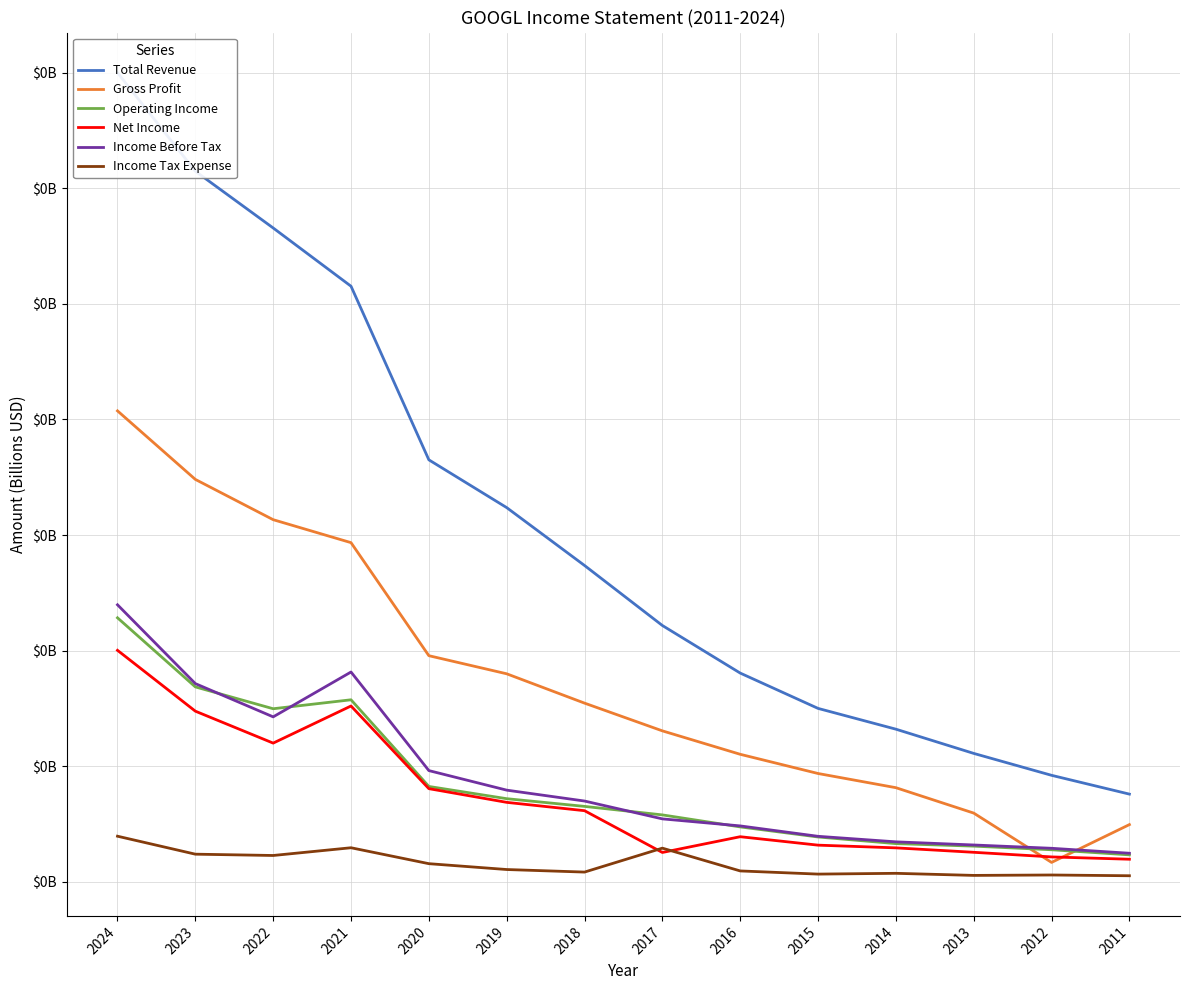

Reading left to right, extract all data points from this chart.

Total Revenue: 2024=0.4	2023=0.3	2022=0.3	2021=0.3	2020=0.2	2019=0.2	2018=0.1	2017=0.1	2016=0.1	2015=0.1	2014=0.1	2013=0.1	2012=0.0	2011=0.0
Gross Profit: 2024=0.2	2023=0.2	2022=0.2	2021=0.1	2020=0.1	2019=0.1	2018=0.1	2017=0.1	2016=0.1	2015=0.0	2014=0.0	2013=0.0	2012=0.0	2011=0.0
Operating Income: 2024=0.1	2023=0.1	2022=0.1	2021=0.1	2020=0.0	2019=0.0	2018=0.0	2017=0.0	2016=0.0	2015=0.0	2014=0.0	2013=0.0	2012=0.0	2011=0.0
Net Income: 2024=0.1	2023=0.1	2022=0.1	2021=0.1	2020=0.0	2019=0.0	2018=0.0	2017=0.0	2016=0.0	2015=0.0	2014=0.0	2013=0.0	2012=0.0	2011=0.0
Income Before Tax: 2024=0.1	2023=0.1	2022=0.1	2021=0.1	2020=0.0	2019=0.0	2018=0.0	2017=0.0	2016=0.0	2015=0.0	2014=0.0	2013=0.0	2012=0.0	2011=0.0
Income Tax Expense: 2024=0.0	2023=0.0	2022=0.0	2021=0.0	2020=0.0	2019=0.0	2018=0.0	2017=0.0	2016=0.0	2015=0.0	2014=0.0	2013=0.0	2012=0.0	2011=0.0